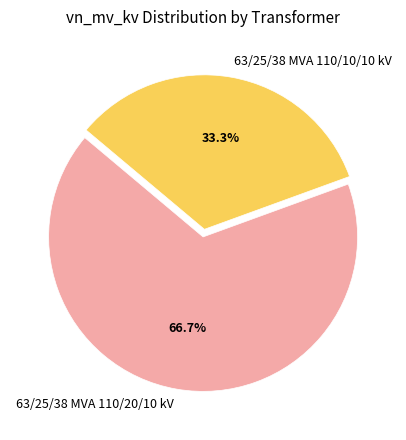

To the nearest percent, what is the combined percentage of 63/25/38 MVA 110/20/10 kV and 63/25/38 MVA 110/10/10 kV?

100%